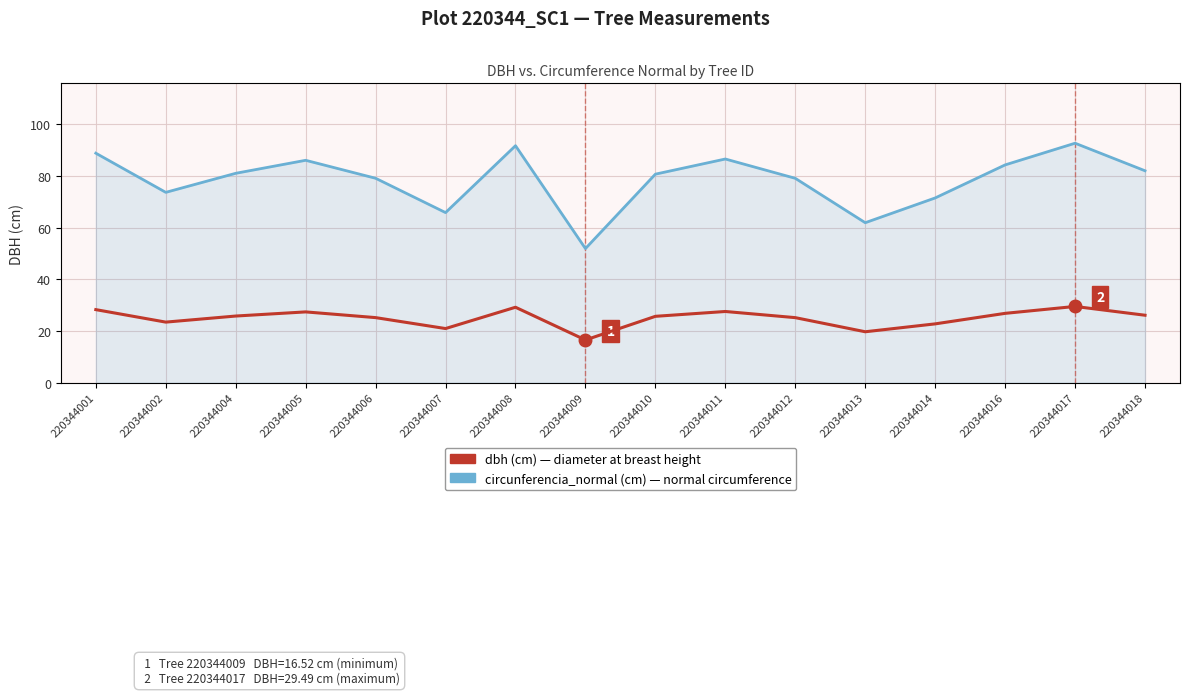

What is the spread (max minus min) of values at 220344006?

53.9